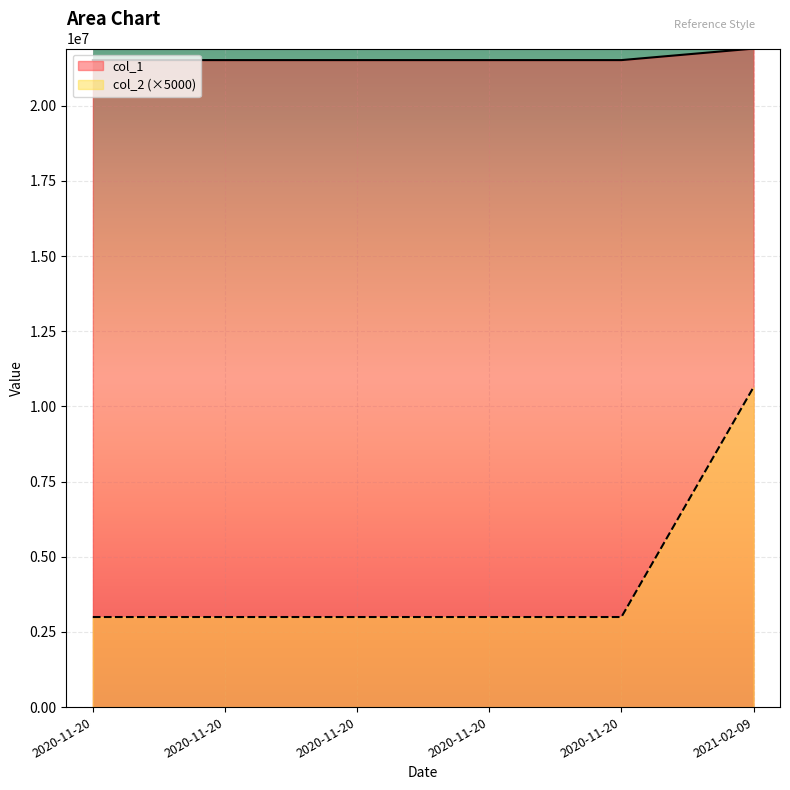

Reading right to left, transcribe all the data shown in this chart.

col_1: 2021-02-09=21897200	2020-11-20=21514200	2020-11-20=21514200	2020-11-20=21514200	2020-11-20=21514200	2020-11-20=21514200
col_2: 2021-02-09=10640000	2020-11-20=2995000	2020-11-20=2995000	2020-11-20=2995000	2020-11-20=2995000	2020-11-20=2995000